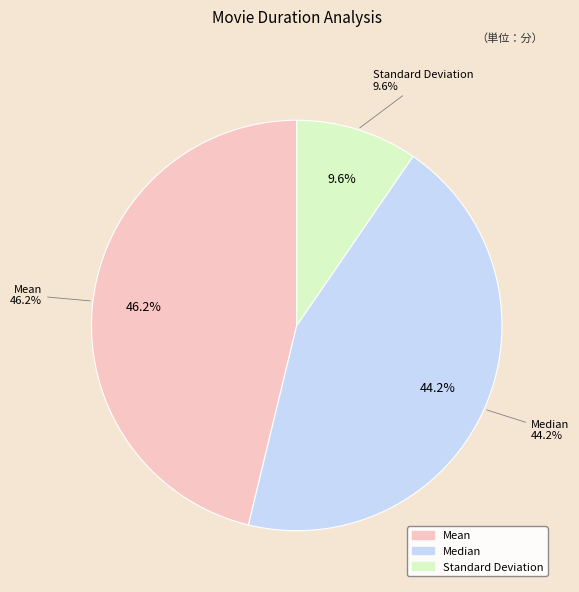

How many segments does this pie chart have?

3